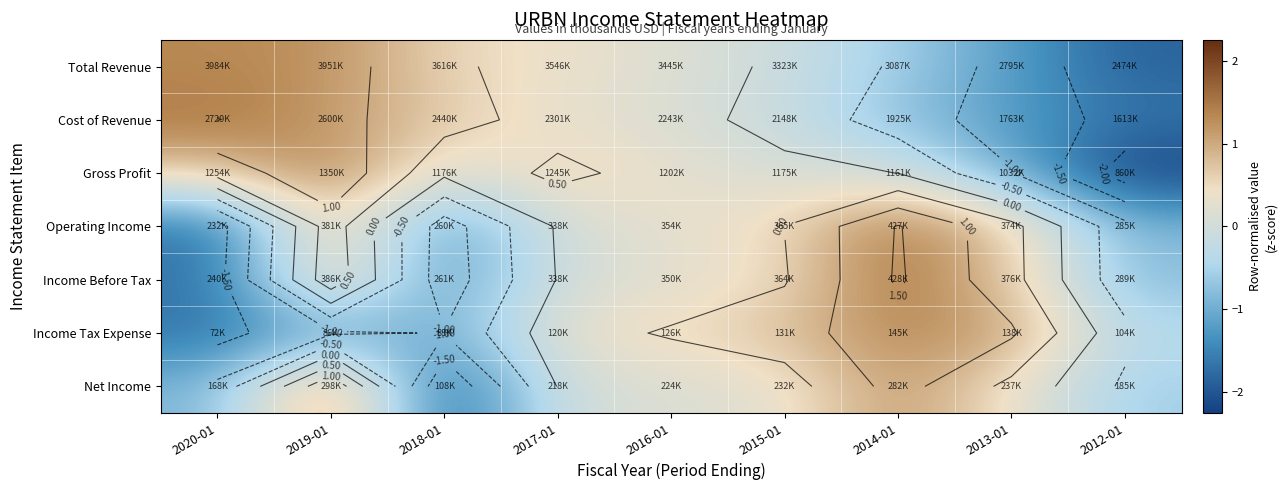

At which label is Operating Income closest to 0?

2017-01